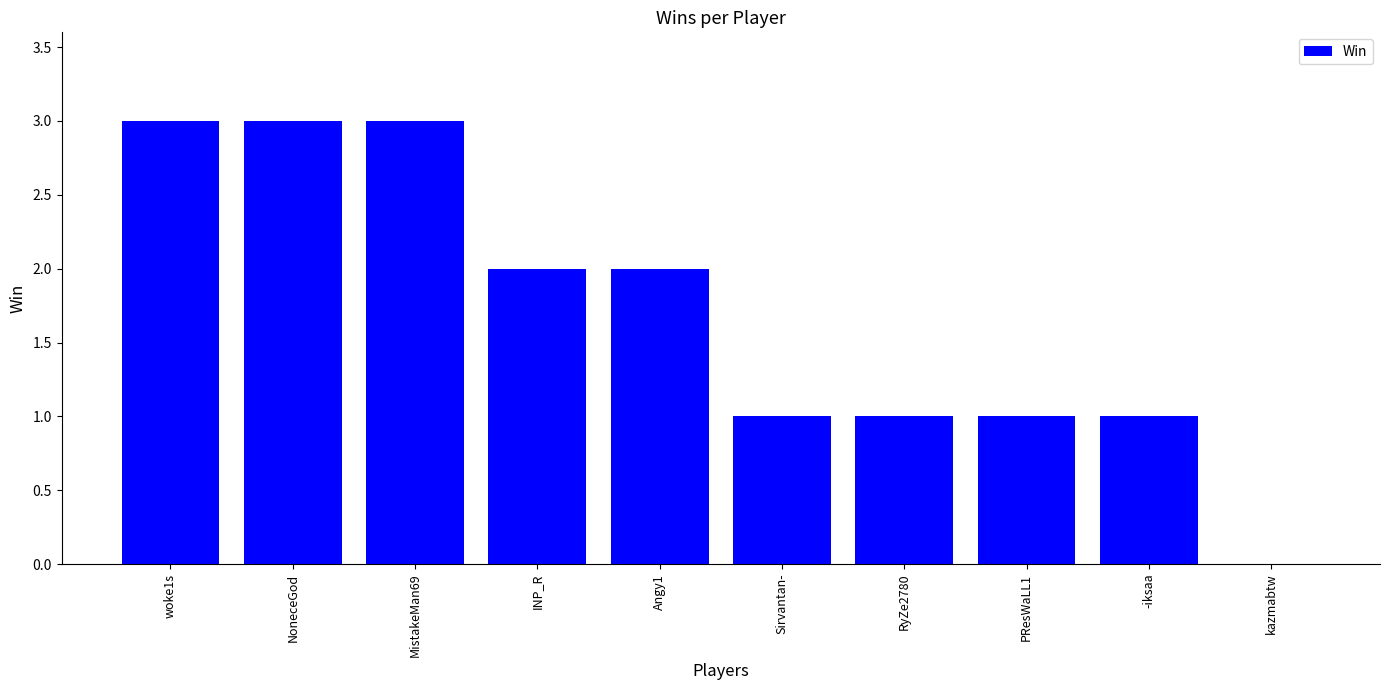

Count the number of data series in this chart.

1